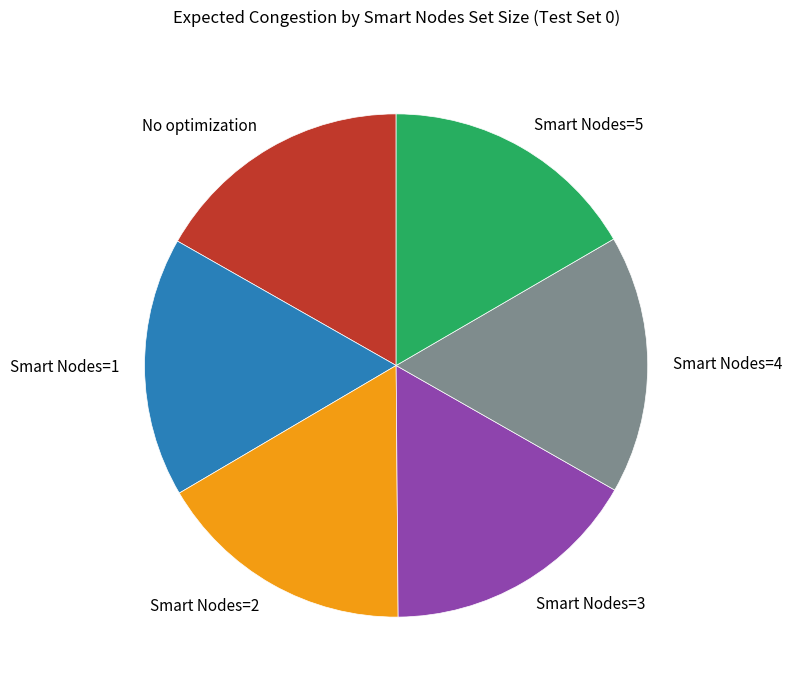

Is it true that No optimization is 17% of the pie?

True